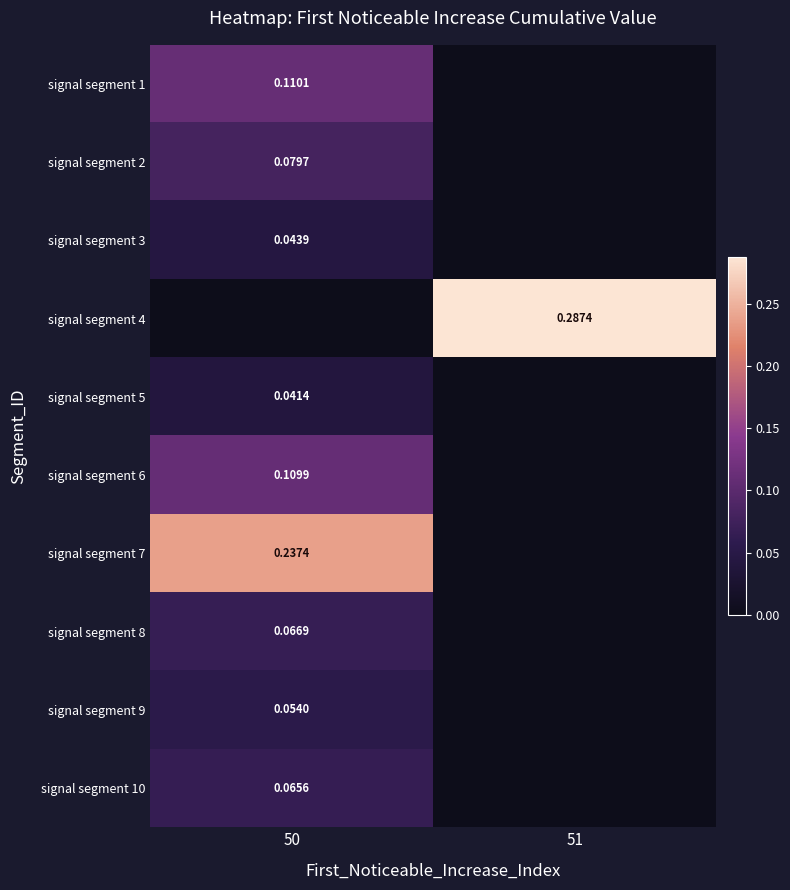

Which series has the largest total across all categories?

signal segment 4